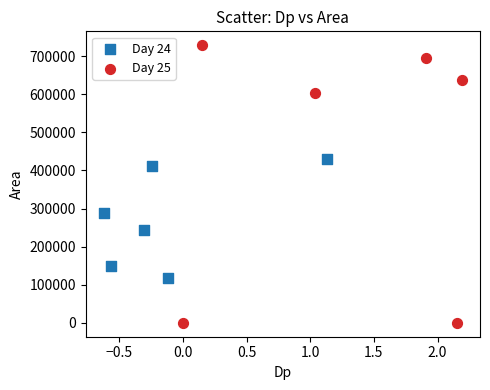

What are all the series names shown in the legend?

Day 24, Day 25